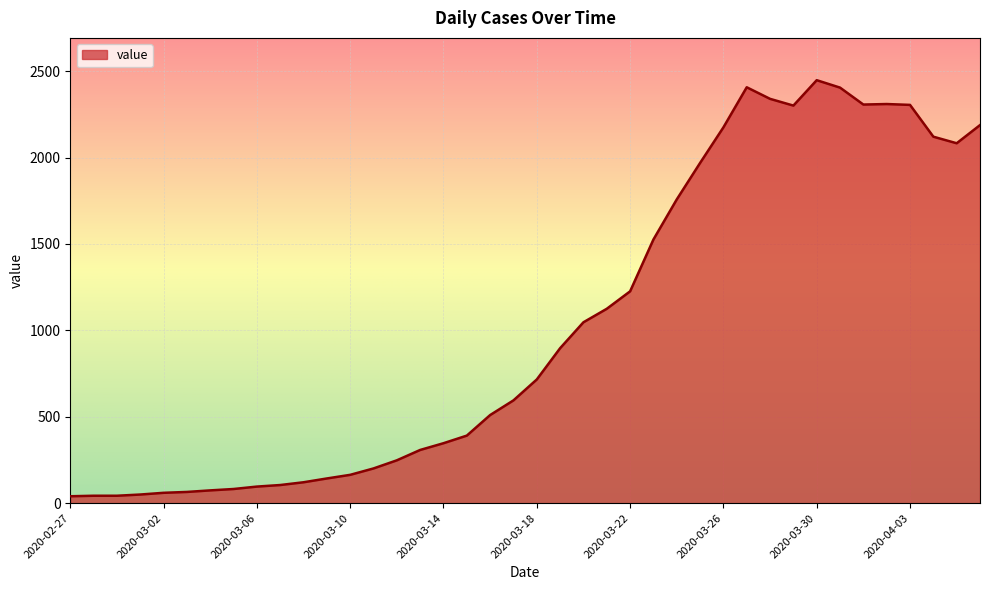

What is the greatest value displayed?

2448